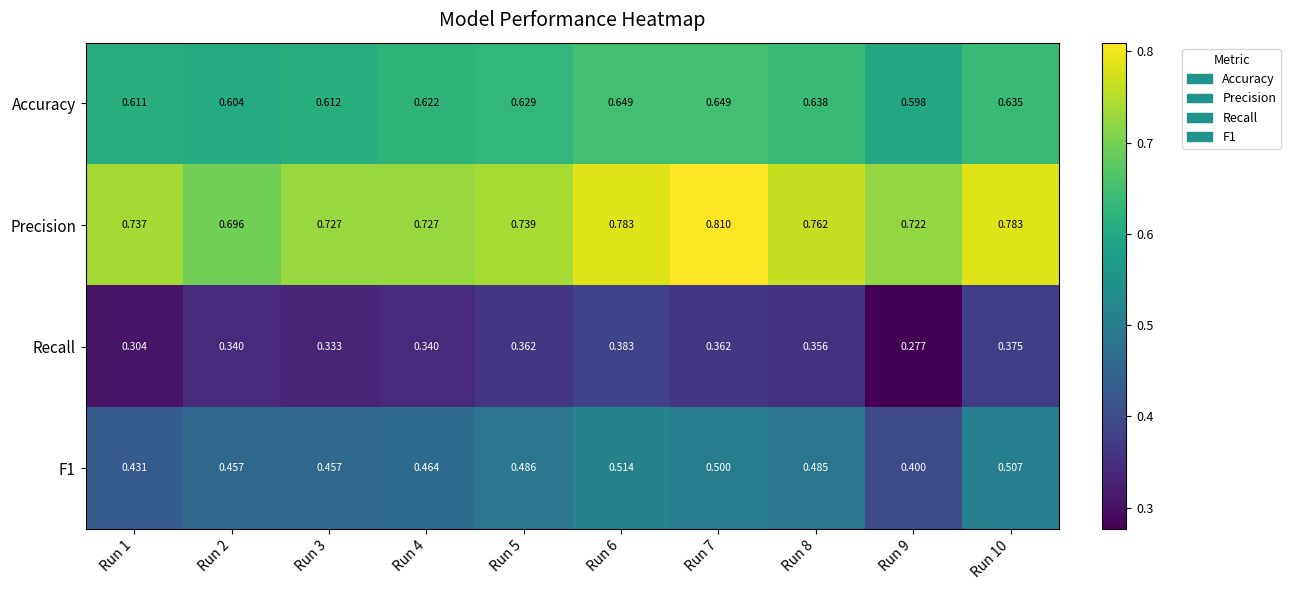

At which category does the chart reach its minimum across all series?

Run 9